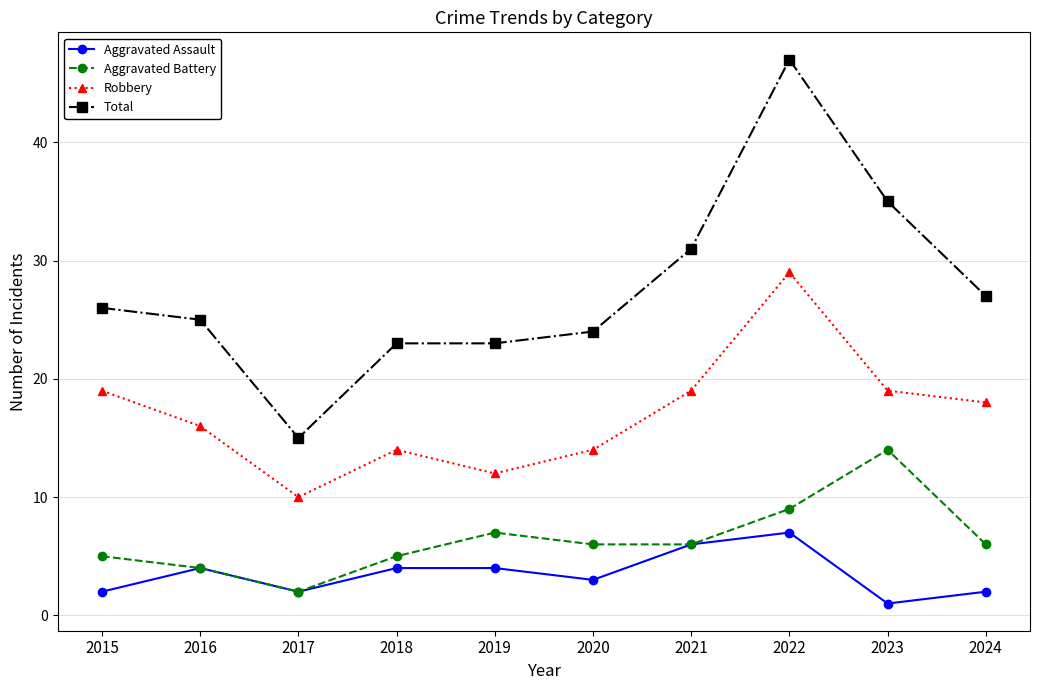

What is the total value across all series at 2020?

47